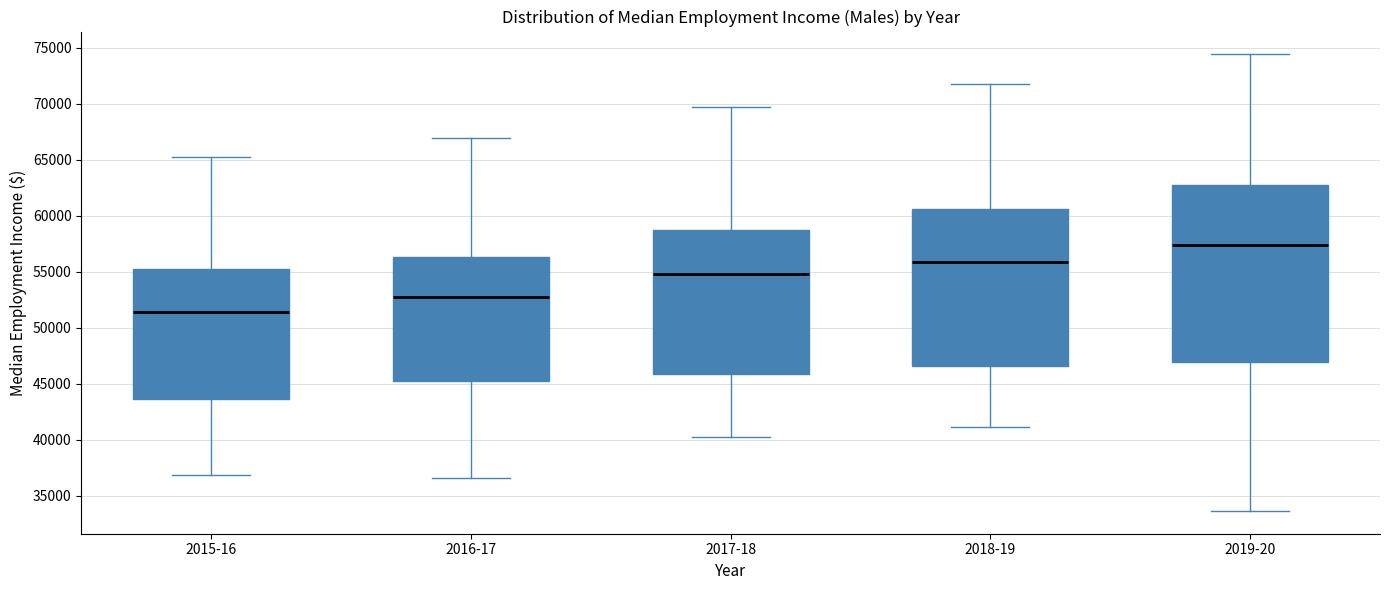

Which box's median line is the lowest?

2015-16